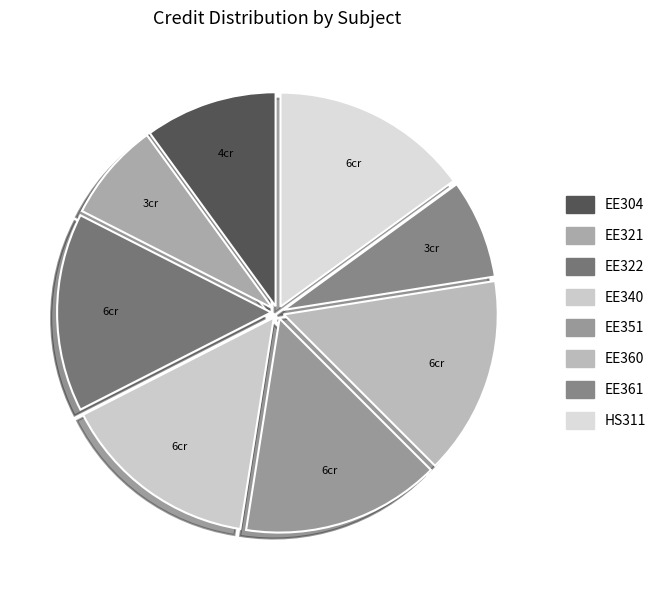

Rank the categories by value from highest to lowest.

EE322, EE340, EE351, EE360, HS311, EE304, EE321, EE361